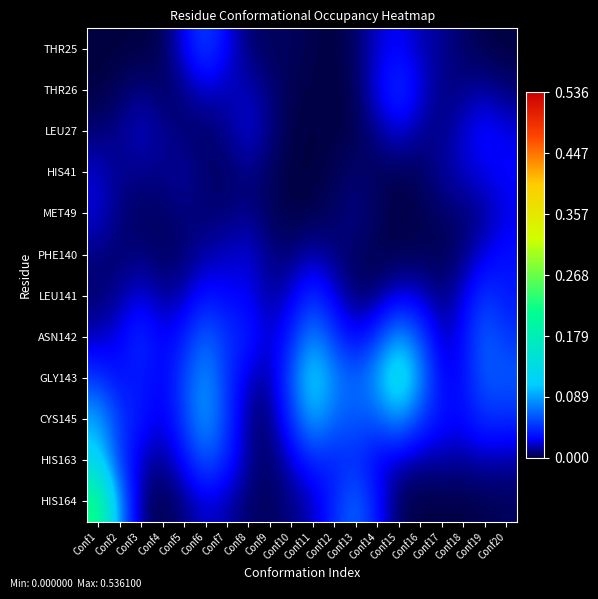

Which series has the widest spread of values?

HIS164